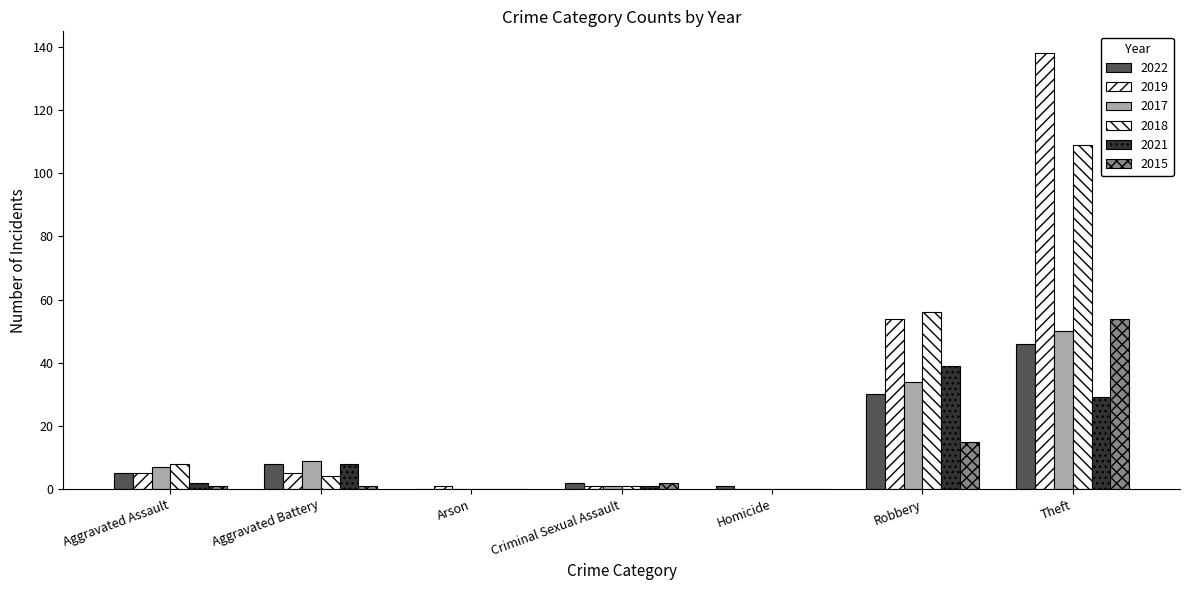

At how many categories does at least one series exceed 5?

4